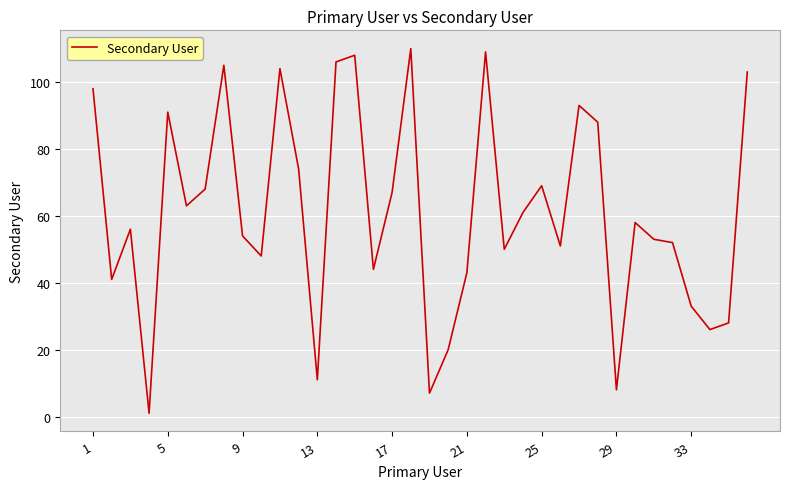

What is the maximum value shown in the chart?

110